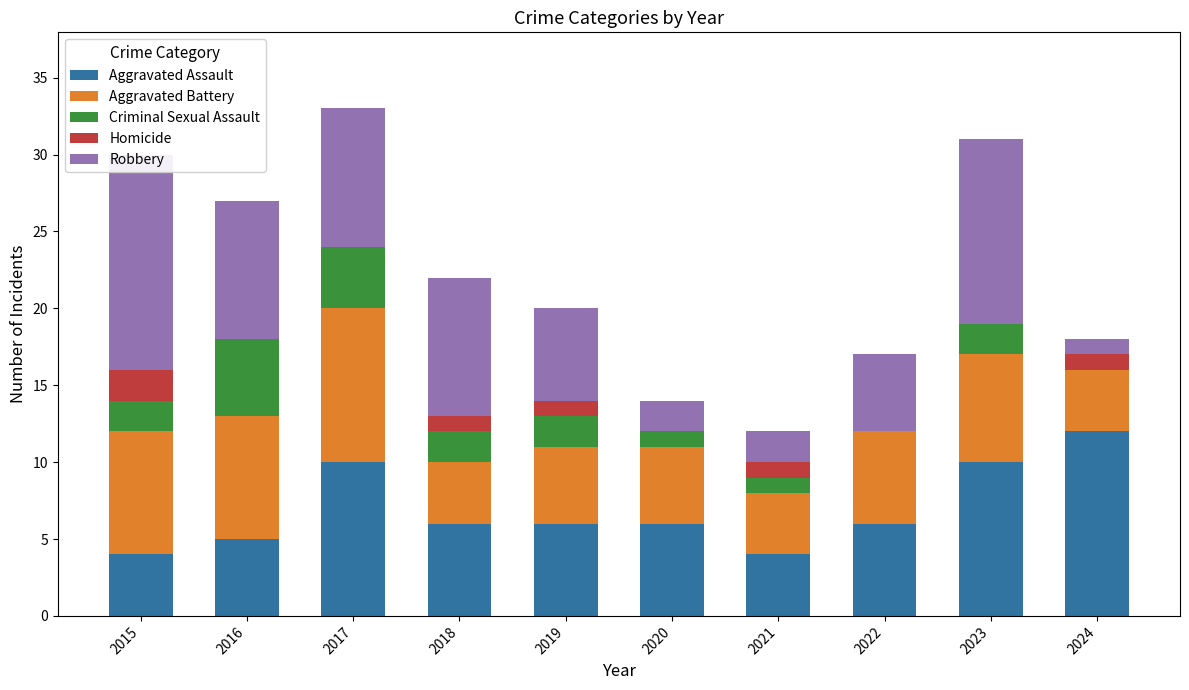

What is the value of the Aggravated Assault bar at the 10th from the left?

12